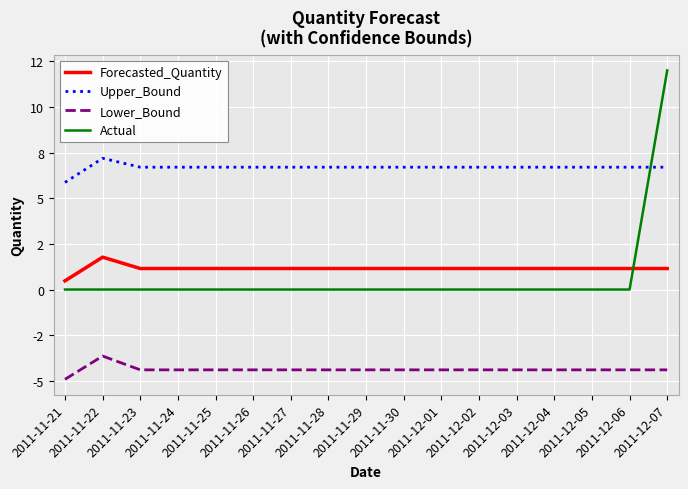

What is the approximate value of Upper_Bound at 2011-11-30?

6.7